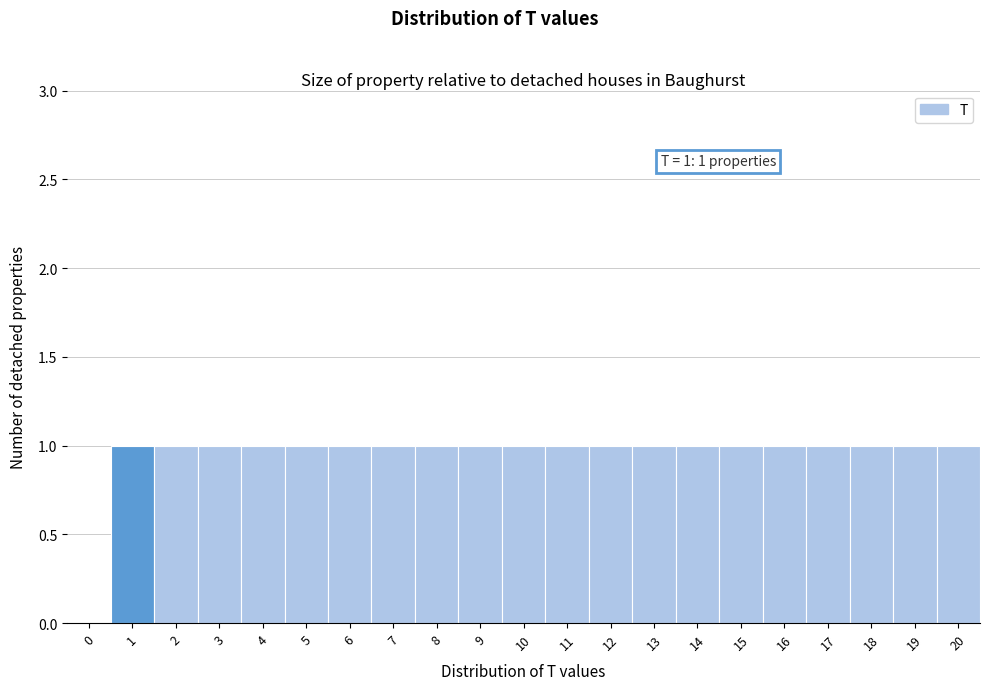

Reading right to left, transcribe all the data shown in this chart.

20=1	19=1	18=1	17=1	16=1	15=1	14=1	13=1	12=1	11=1	10=1	9=1	8=1	7=1	6=1	5=1	4=1	3=1	2=1	1=1	0=0